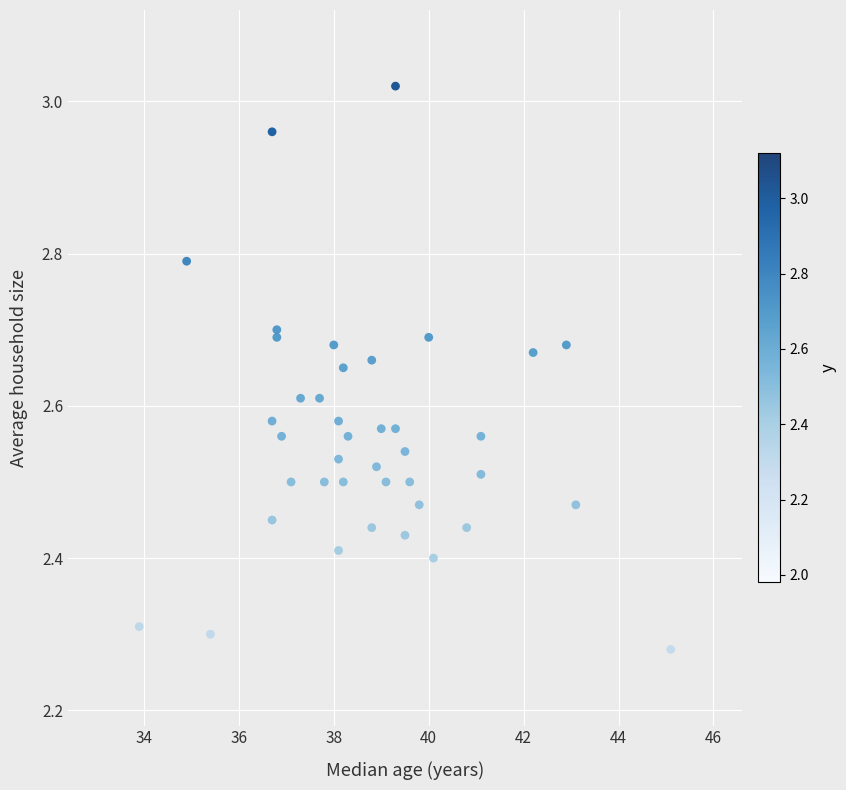

What is the range of X values (max minus min)?

11.2